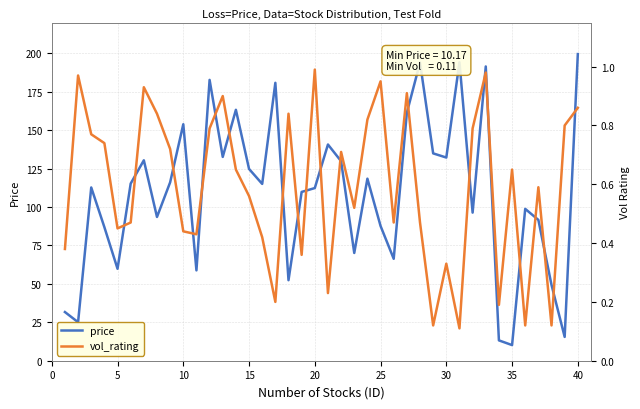

True or false: vol_rating and price cross at least once.

False